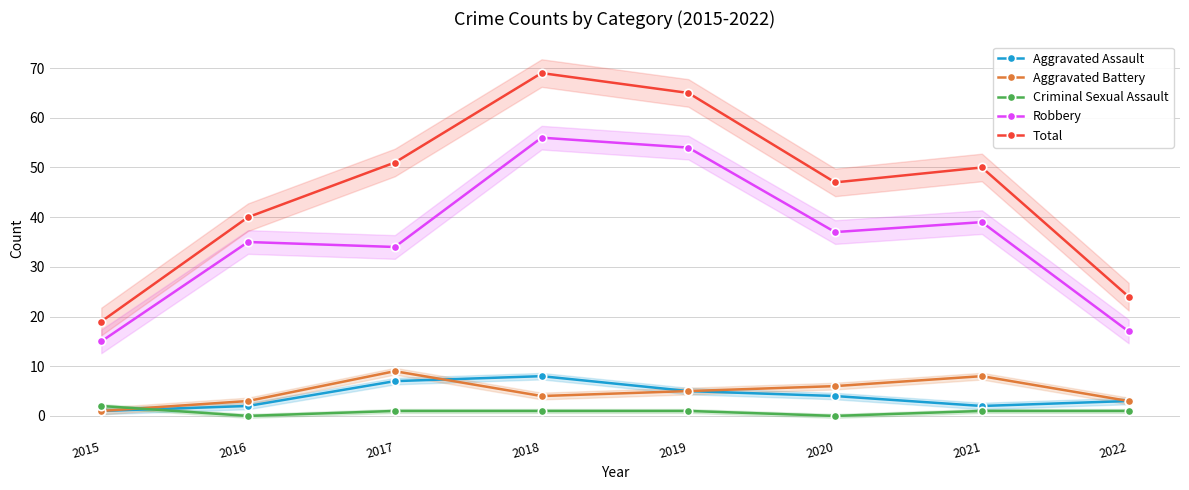

Rank the series by their maximum value, from highest to lowest.

Total, Robbery, Aggravated Battery, Aggravated Assault, Criminal Sexual Assault